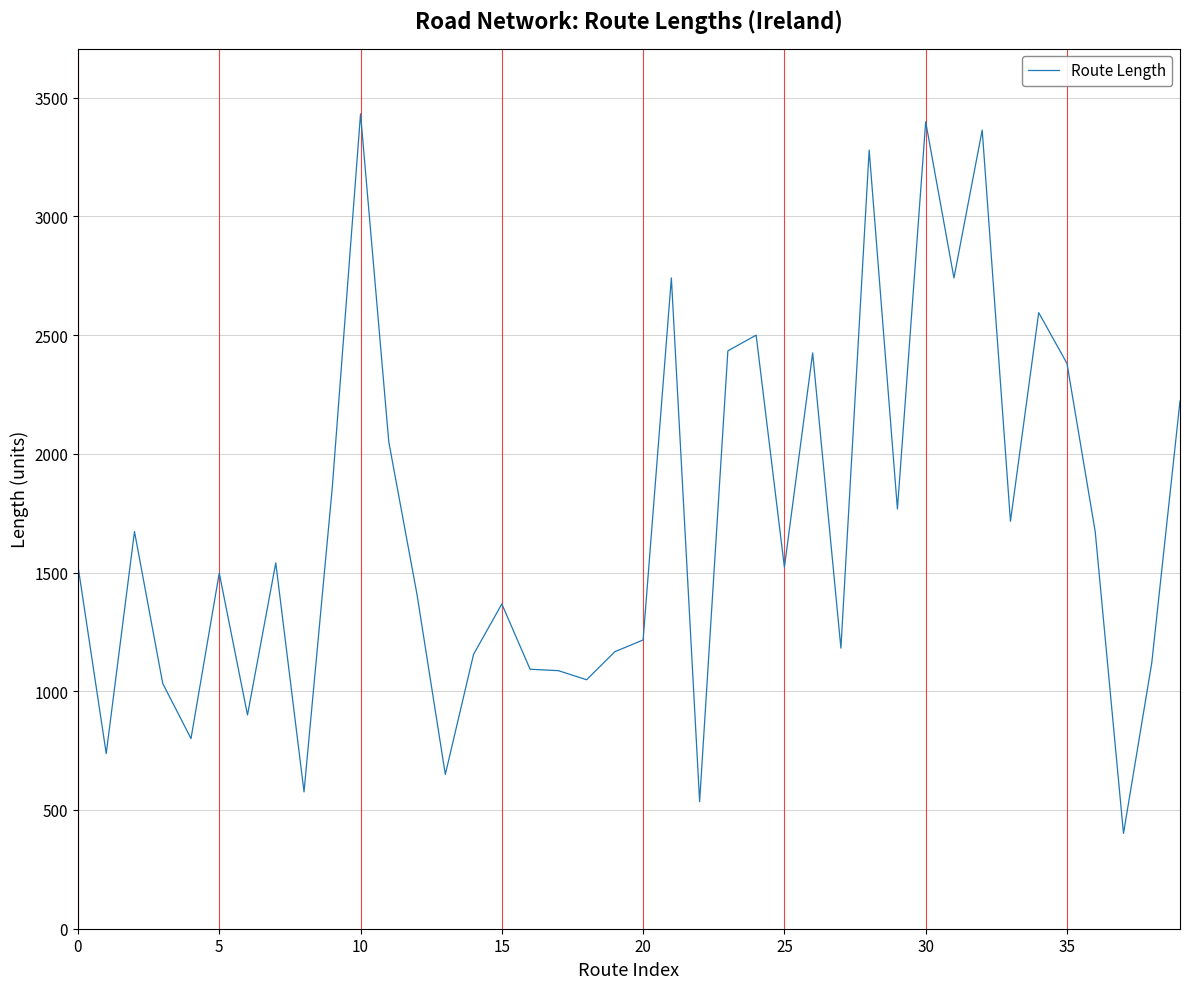

What is the difference between the maximum and minimum values?

3029.8